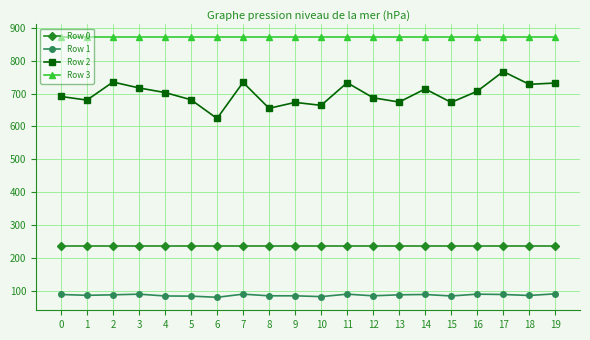

True or false: Row 0 and Row 1 cross at least once.

False